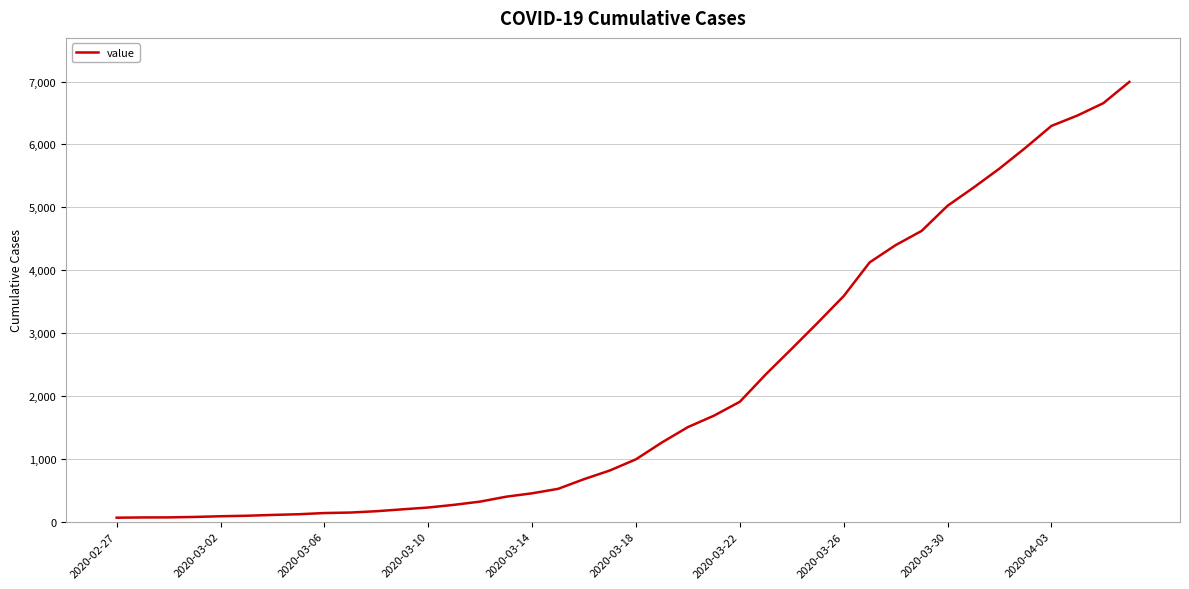

What is the difference between the maximum and minimum values?

6931